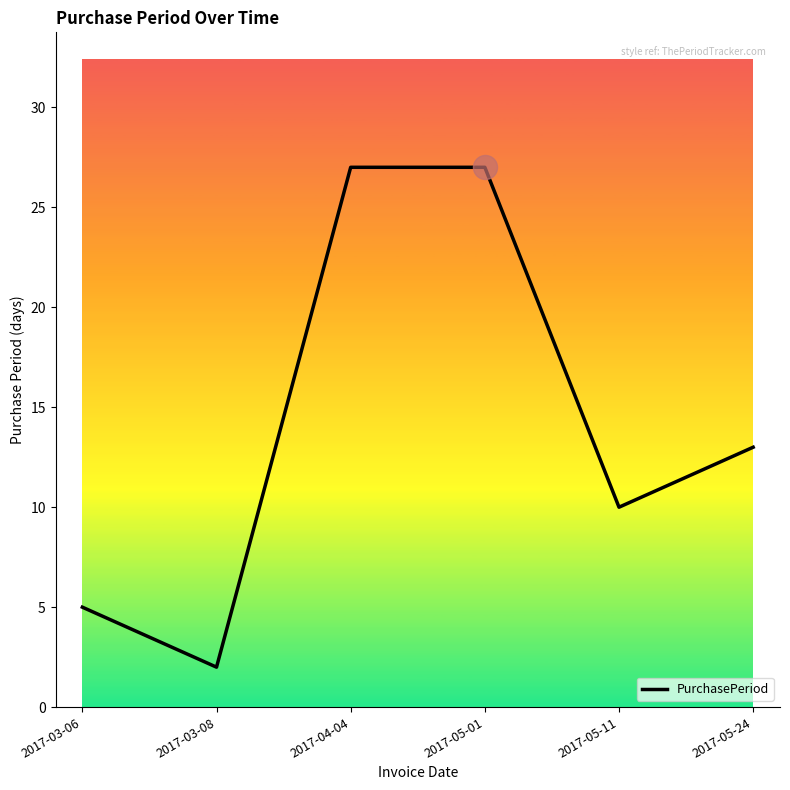

What is the change in value from 2017-03-08 to 2017-05-01?

+25